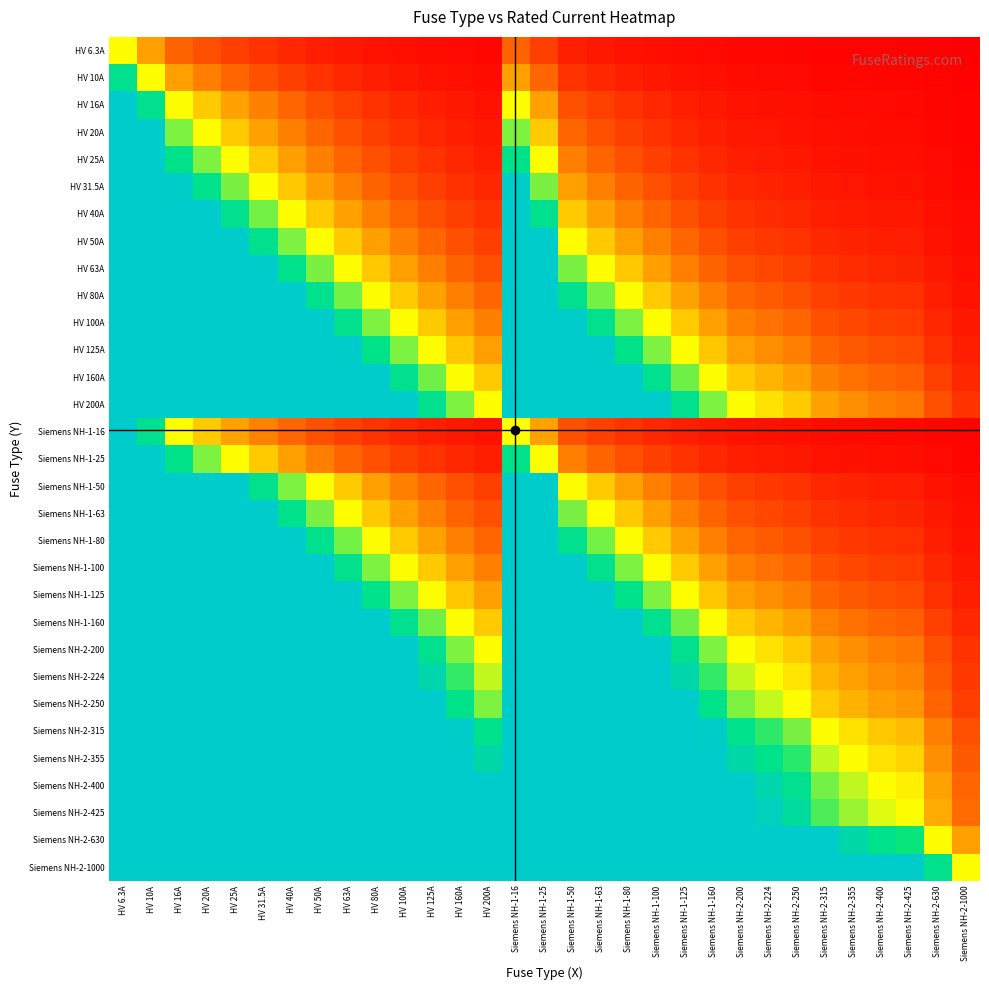

Which has a higher value, HV 200A or Siemens NH-2-200?

HV 200A